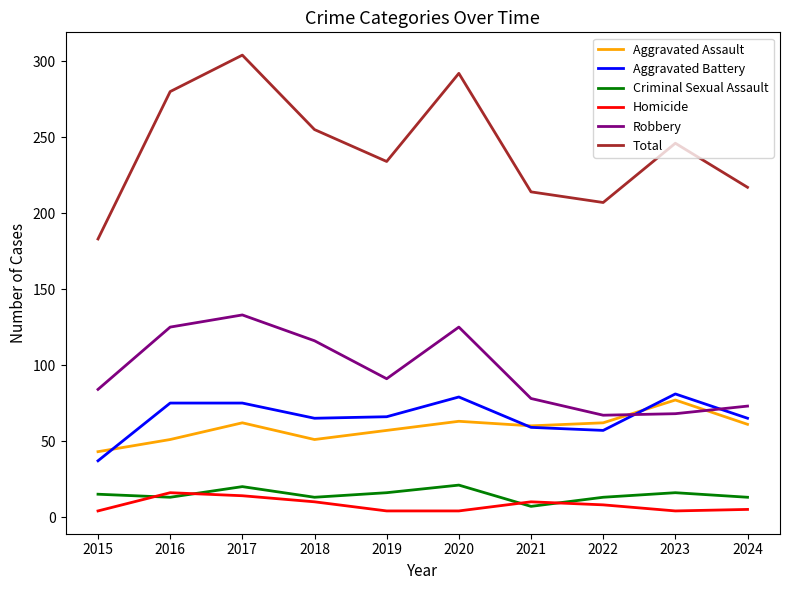

How many interior local valleys does the Aggravated Assault series have?

2